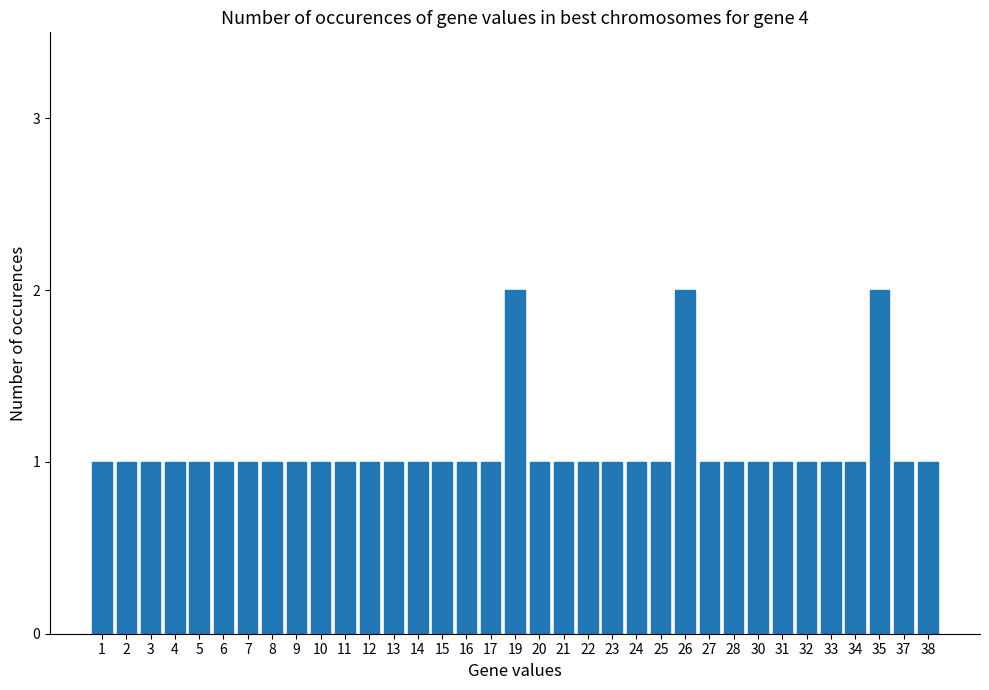

What is the sum of the values at 35 and 16?

3